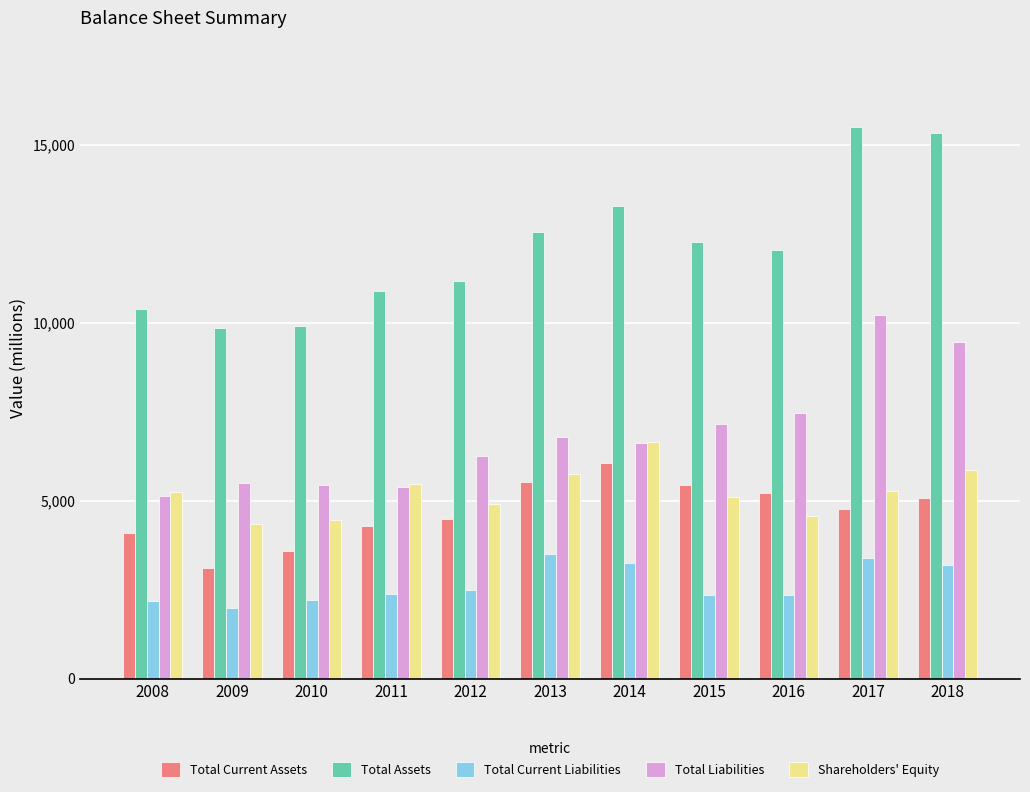

Which series has the widest spread of values?

Total Assets